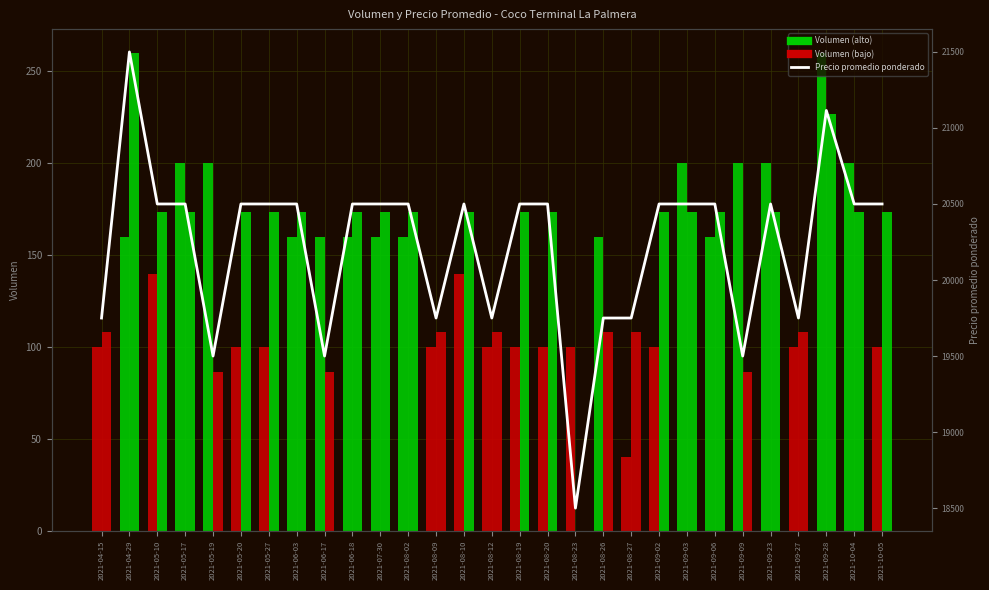

What is the approximate value at 2021-09-28?

21115